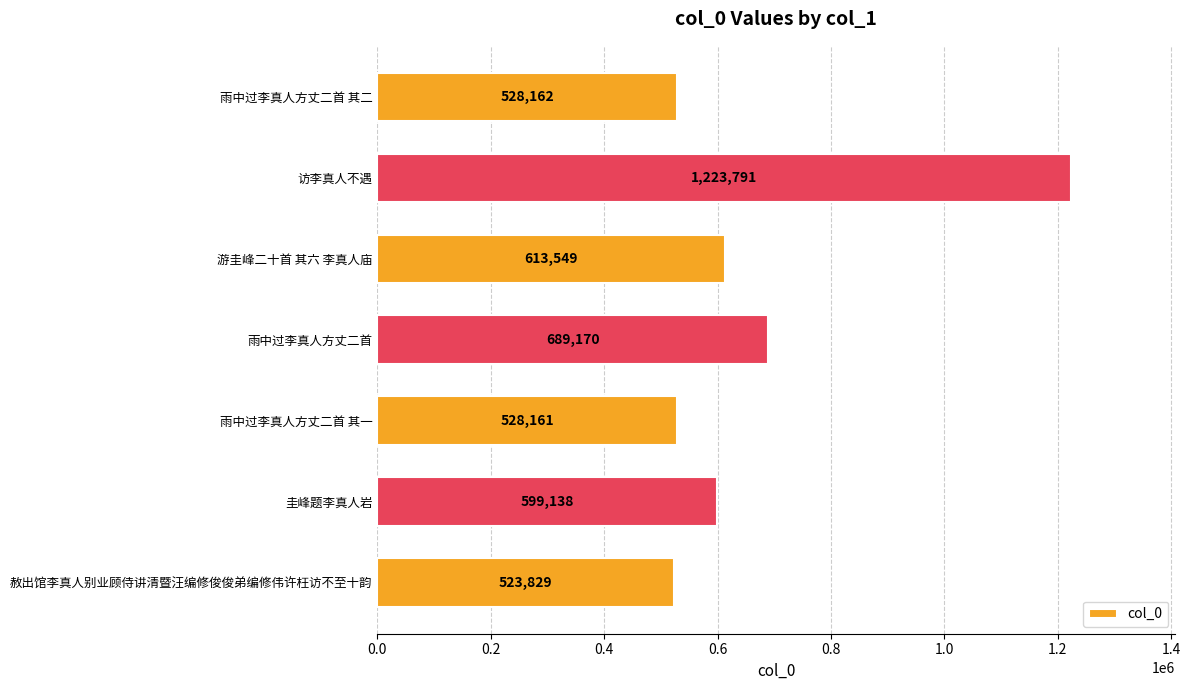

The chart shows a value of 523829 at 赦出馆李真人别业顾侍讲清暨汪编修俊俊弟编修伟许枉访不至十韵. True or false?

True